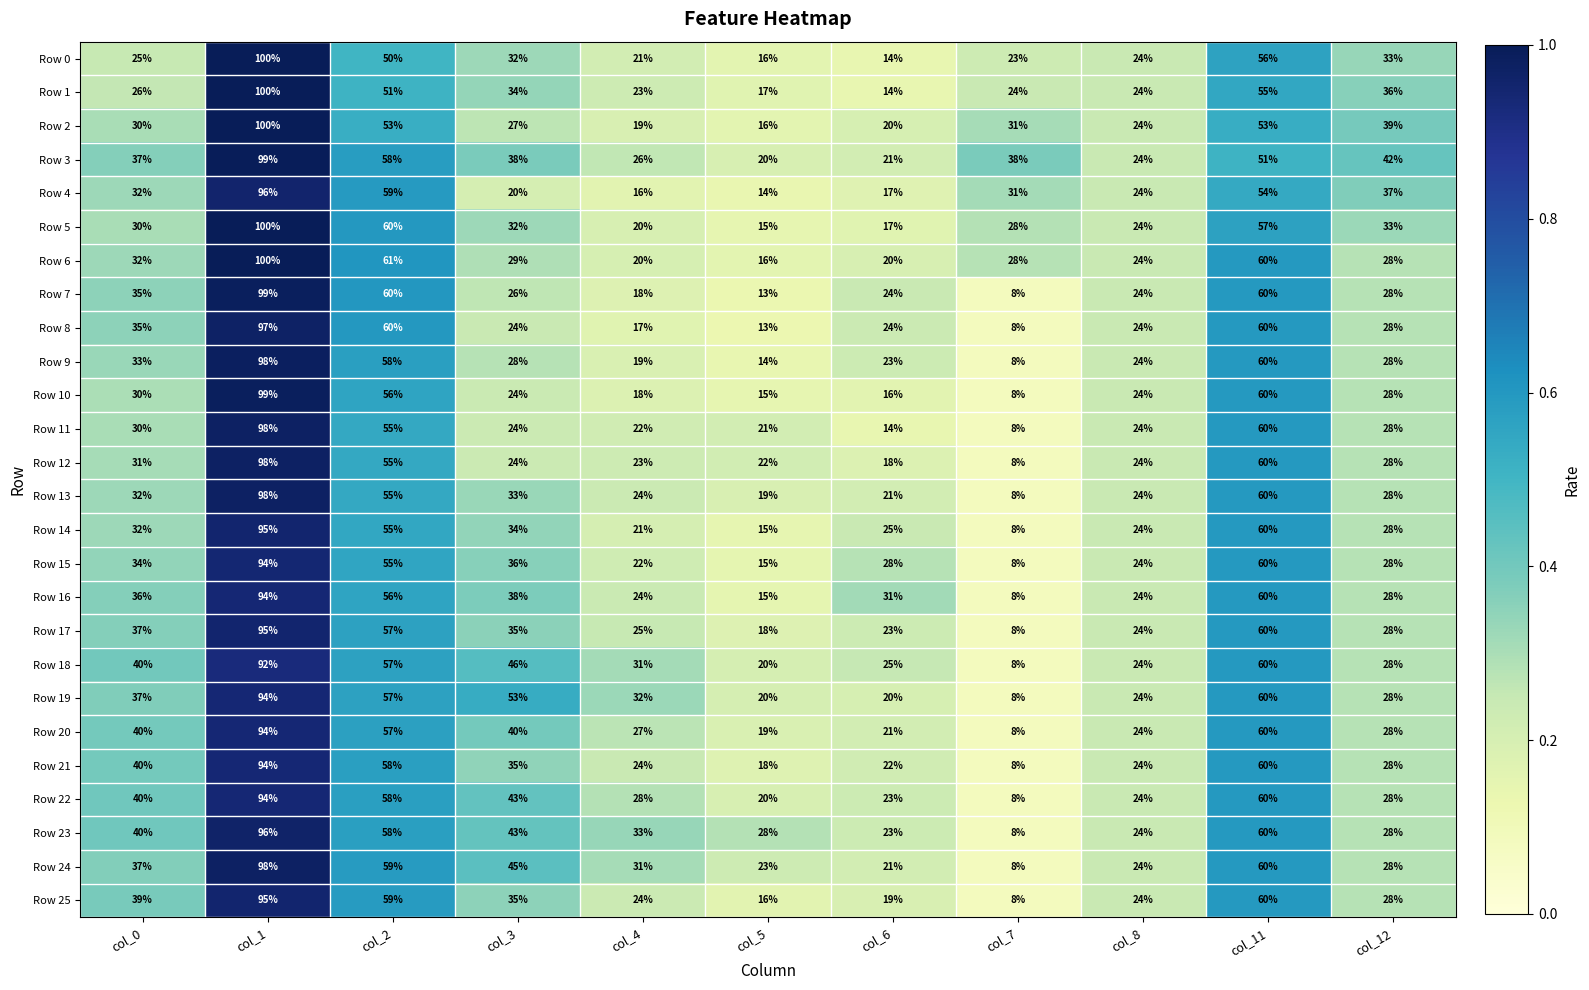

How many categories are shown in the chart?

11